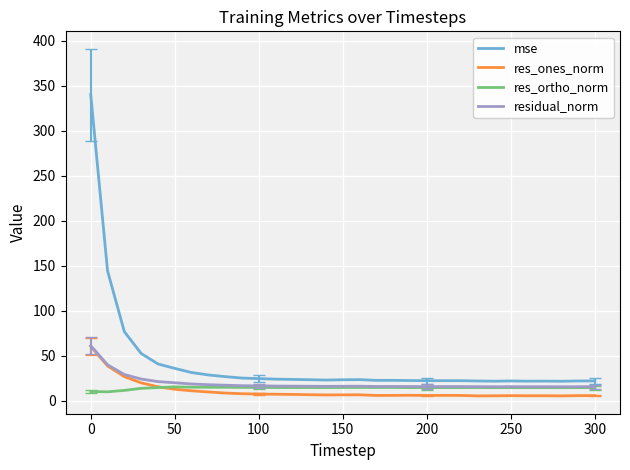

What is the value of the mse point at the 6th from the left?

35.8